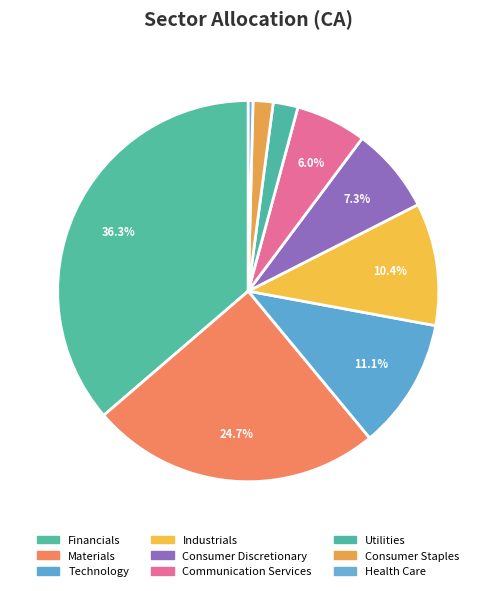

Is there any slice that represents more than half of the pie?

No